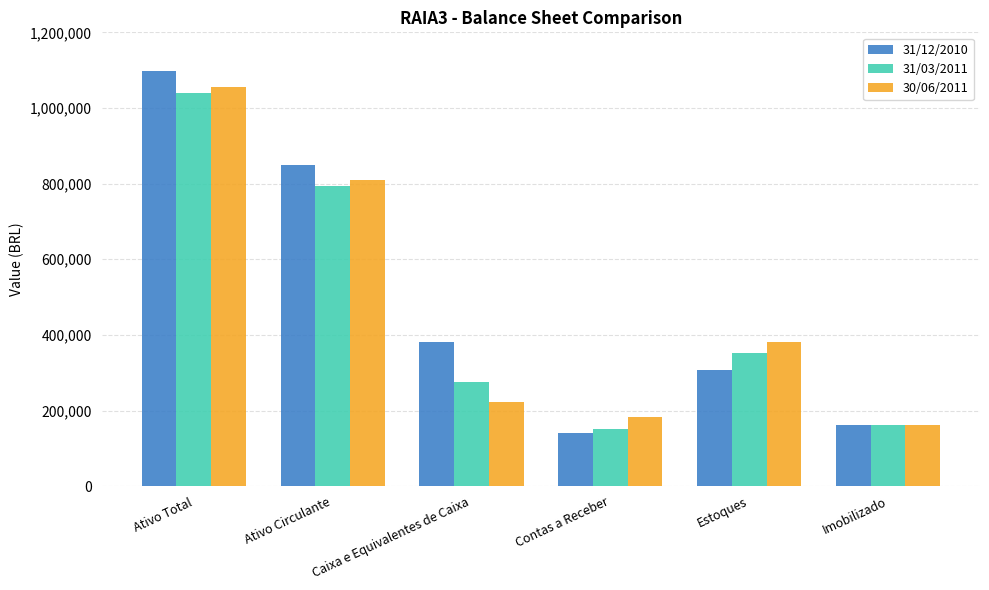

What is the difference between the maximum and second lowest values in the 31/03/2011 series?

878994.0